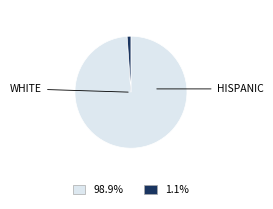

Is there any slice that represents more than half of the pie?

Yes